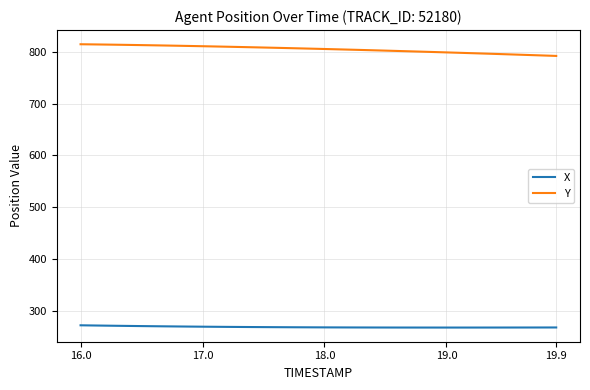

List the series in order of their peak value, highest first.

Y, X